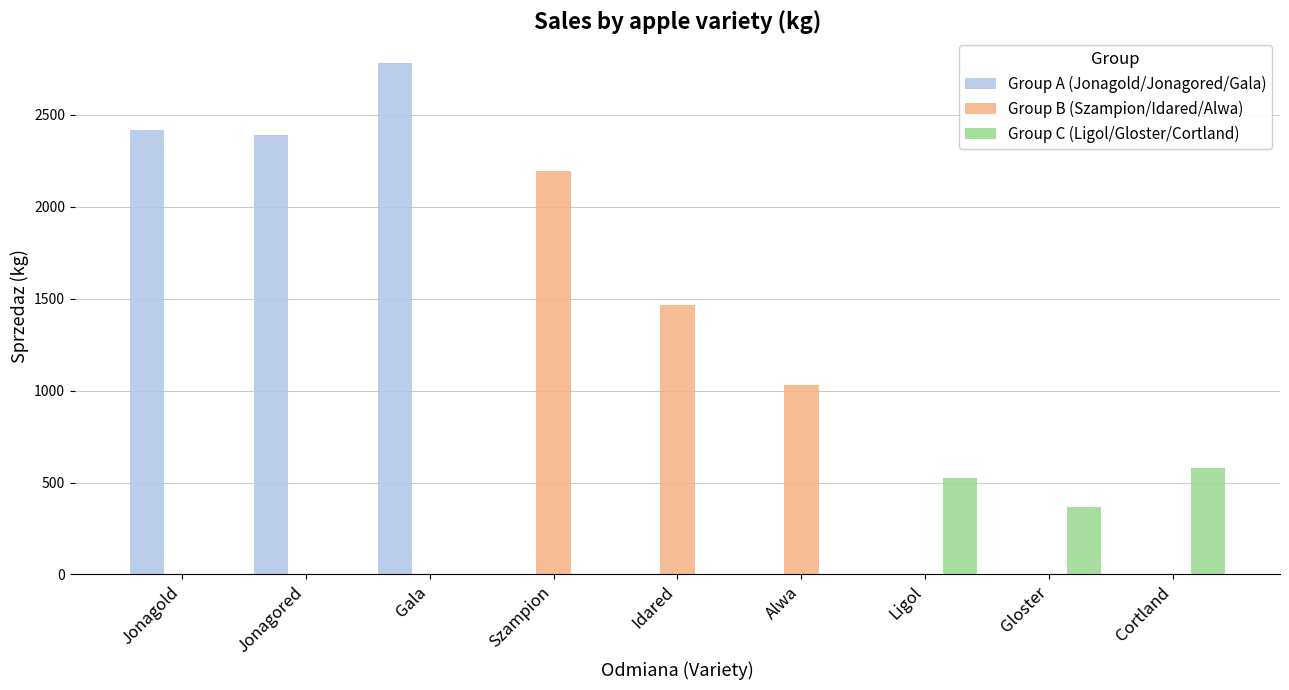

At which category does the chart reach its peak across all series?

Gala